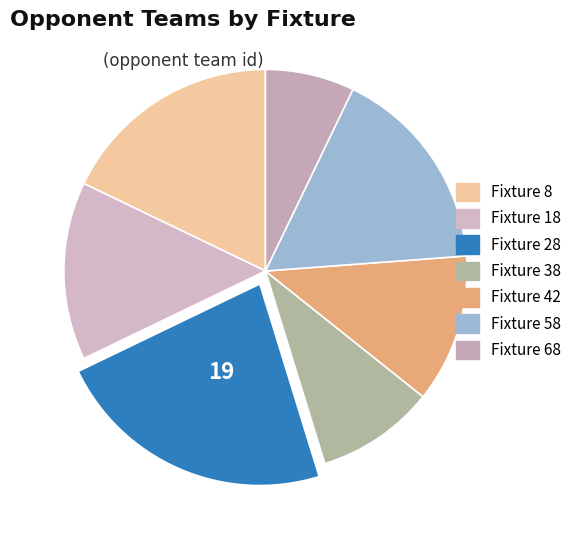

Does any single category account for the majority?

No